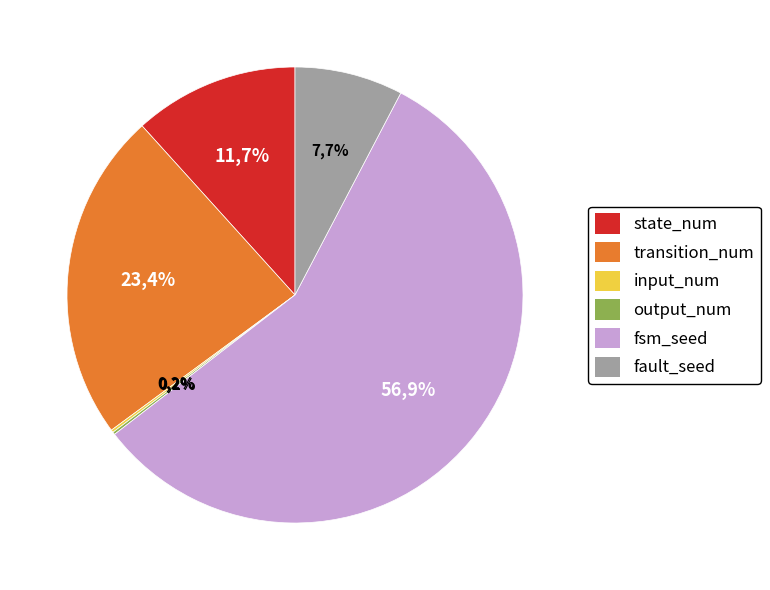

Is it true that fault_seed is 16% of the pie?

False